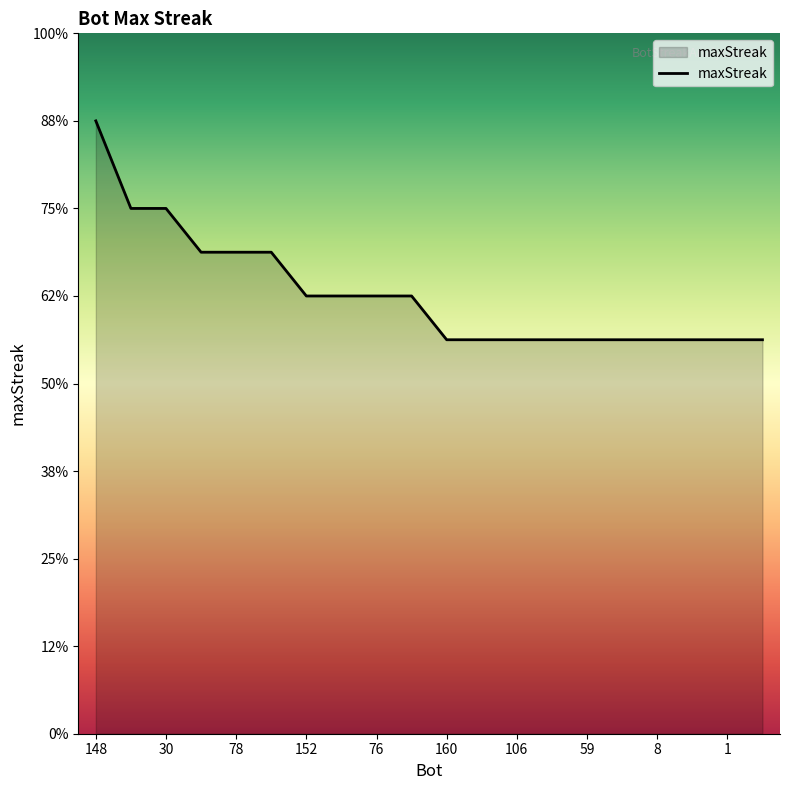

At which label is the value closest to 23?

115